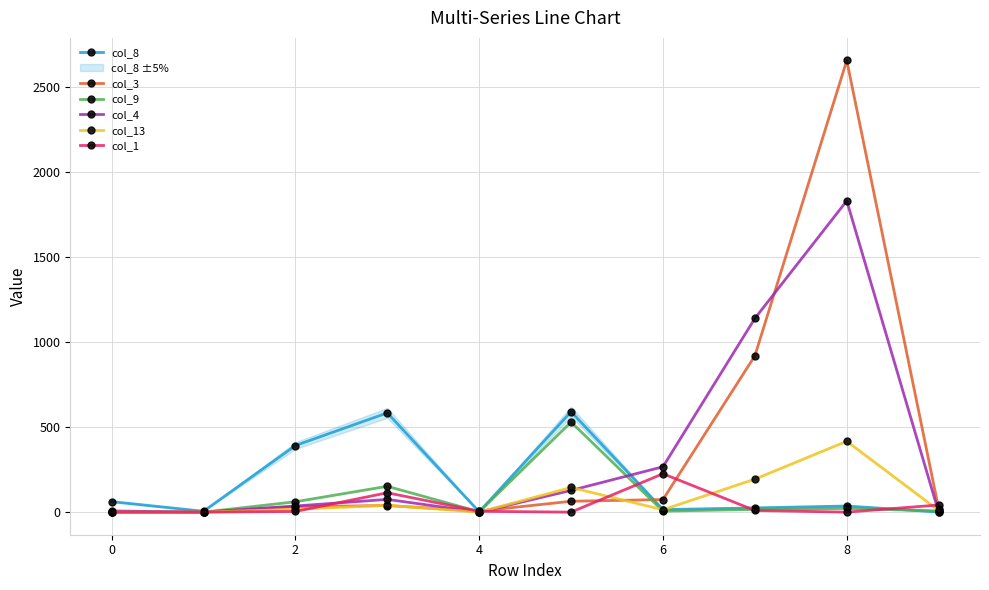

The col_1 series shows -134 at 0. True or false?

False